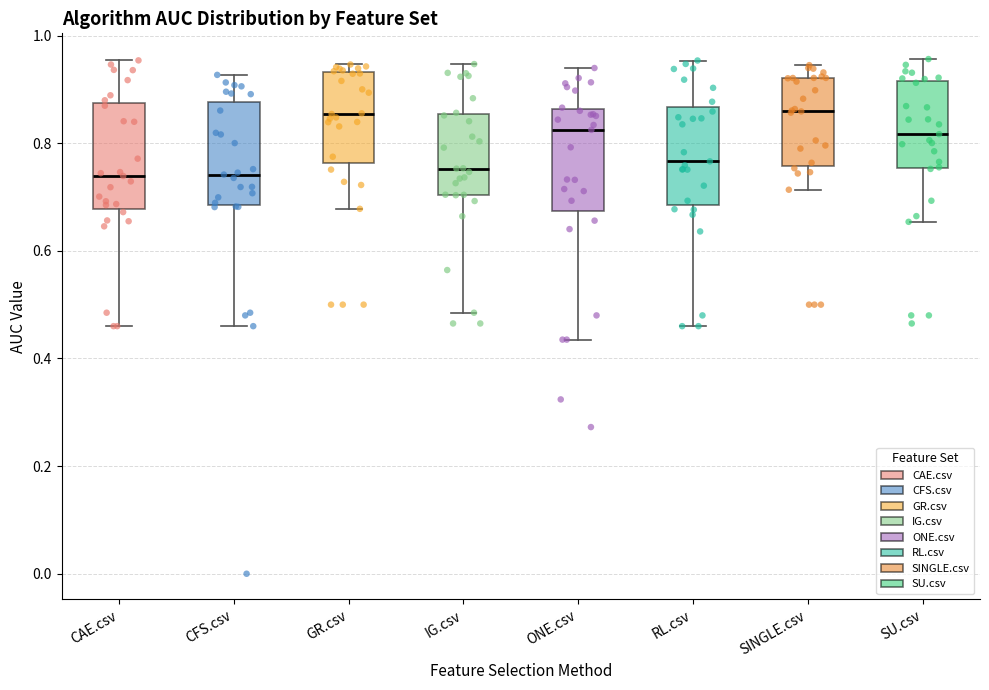

Reading left to right, read every box against the y-axis: the position of its median line, the range the box covers, and the ends of its whiskers. The values are not printed on the chart, so give them approximately, as read against the axis.

CAE.csv: median 0.74, box 0.68 to 0.88, whiskers 0.46 to 0.96
CFS.csv: median 0.74, box 0.68 to 0.88, whiskers 0.46 to 0.92
GR.csv: median 0.86, box 0.76 to 0.94, whiskers 0.68 to 0.94 (just above the box's upper edge)
IG.csv: median 0.76, box 0.70 to 0.86, whiskers 0.48 to 0.94
ONE.csv: median 0.82, box 0.68 to 0.86, whiskers 0.44 to 0.94
RL.csv: median 0.76, box 0.68 to 0.86, whiskers 0.46 to 0.96
SINGLE.csv: median 0.86, box 0.76 to 0.92, whiskers 0.72 to 0.94
SU.csv: median 0.82, box 0.76 to 0.92, whiskers 0.66 to 0.96